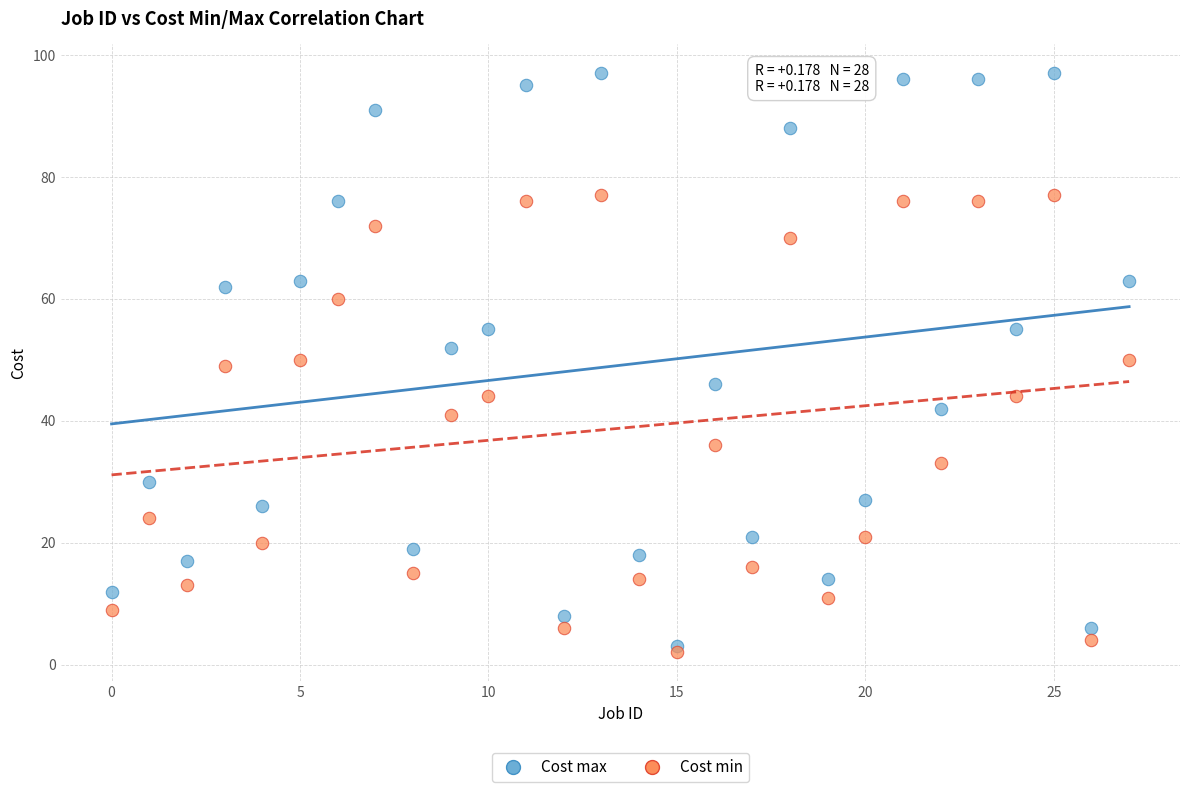

Which series reaches the maximum Y coordinate?

Cost max